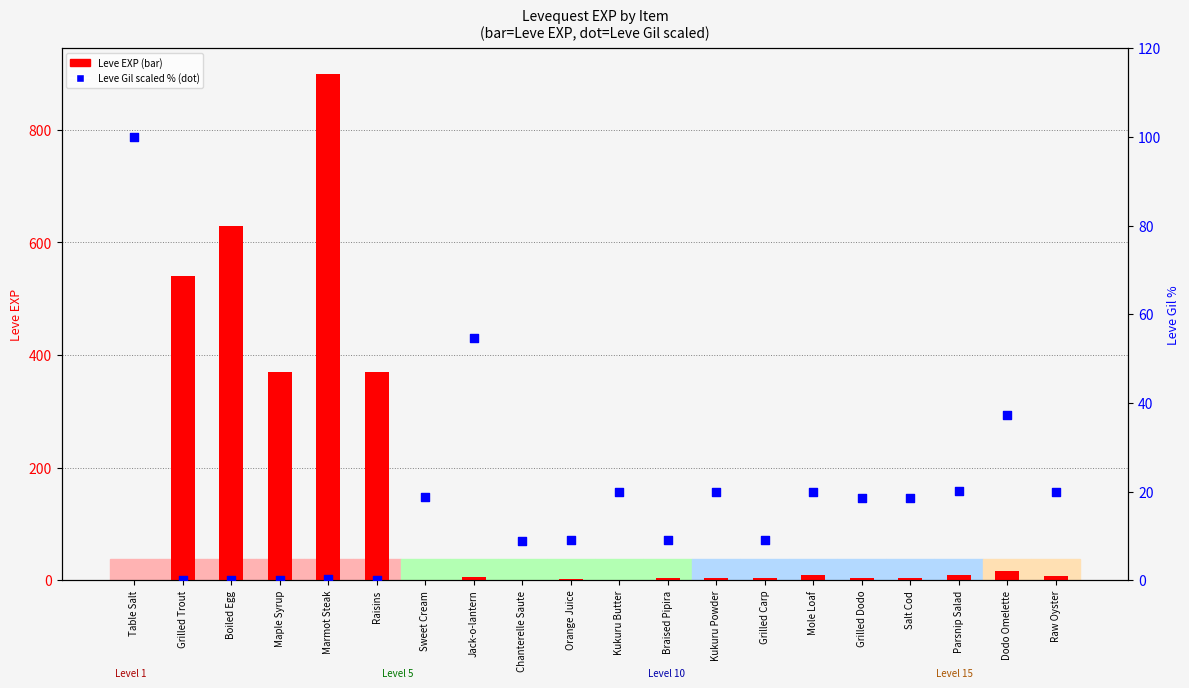

At how many categories does at least one series exceed 151?

5